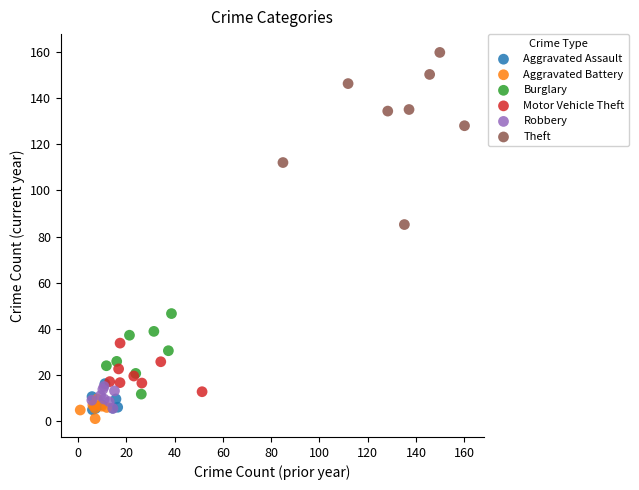

What are all the series names shown in the legend?

Aggravated Assault, Aggravated Battery, Burglary, Motor Vehicle Theft, Robbery, Theft